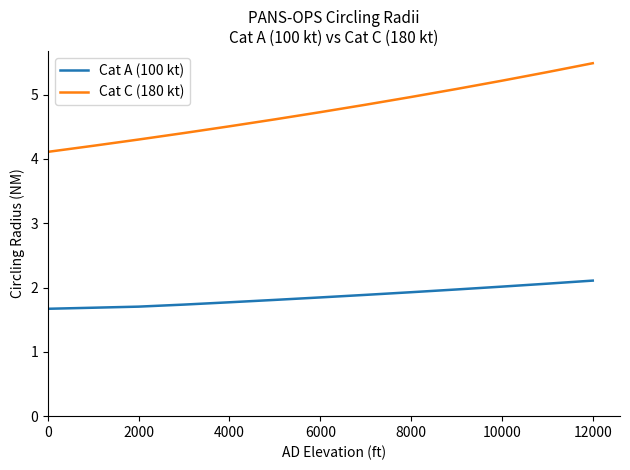

Does the chart display data point markers on the line(s)?

No